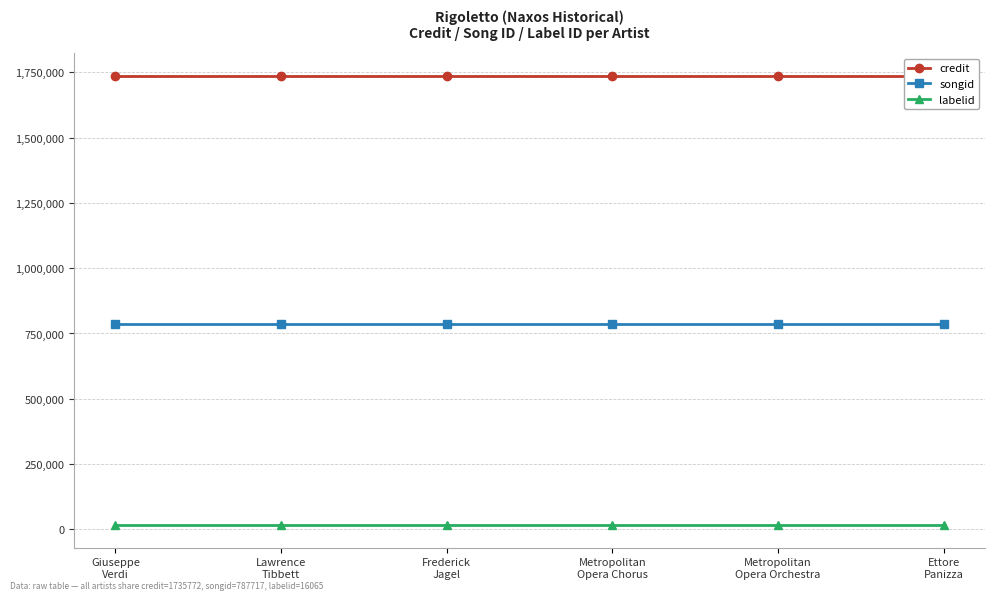

What are all the series names shown in the legend?

credit, songid, labelid